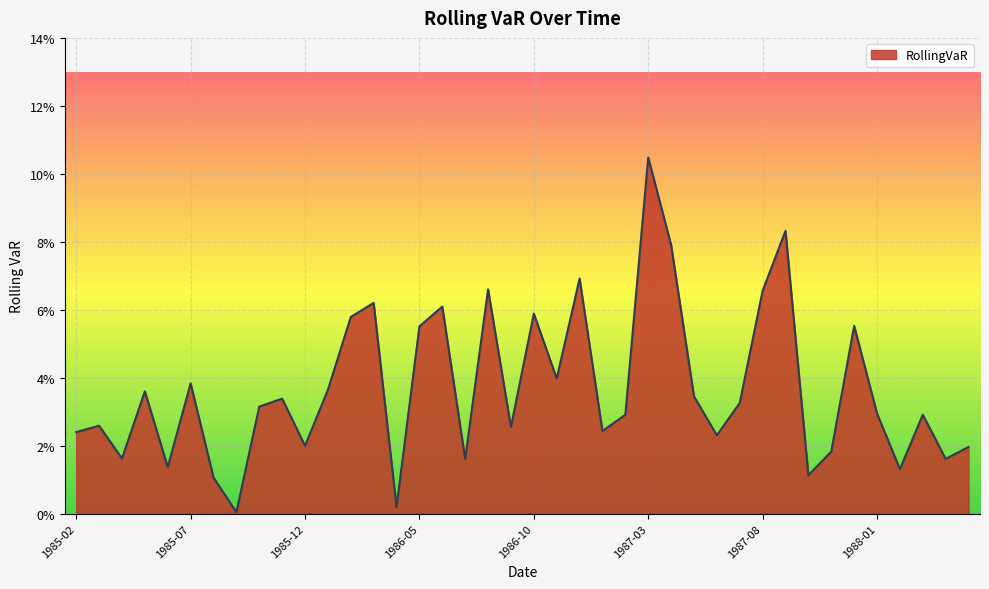

Reading left to right, what are all the values shown in this chart?

0.0	0.0	0.0	0.0	0.0	0.0	0.0	0.0	0.0	0.0	0.0	0.0	0.1	0.1	0.0	0.1	0.1	0.0	0.1	0.0	0.1	0.0	0.1	0.0	0.0	0.1	0.1	0.0	0.0	0.0	0.1	0.1	0.0	0.0	0.1	0.0	0.0	0.0	0.0	0.0